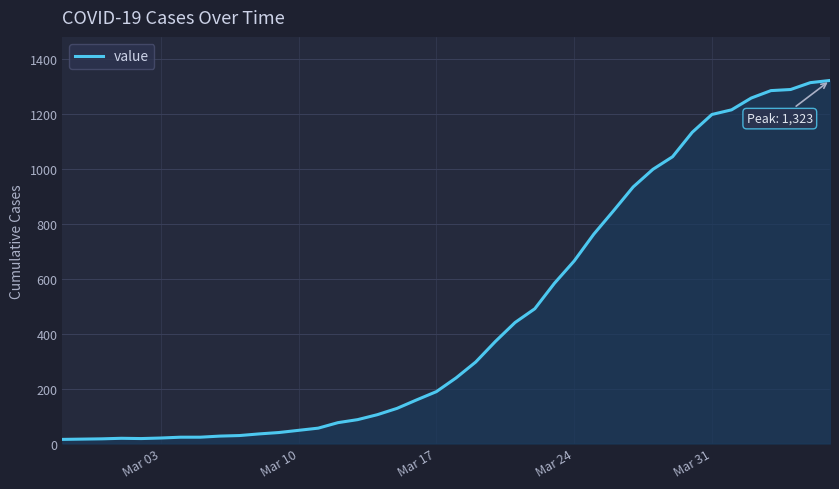

What is the greatest value displayed?

1323